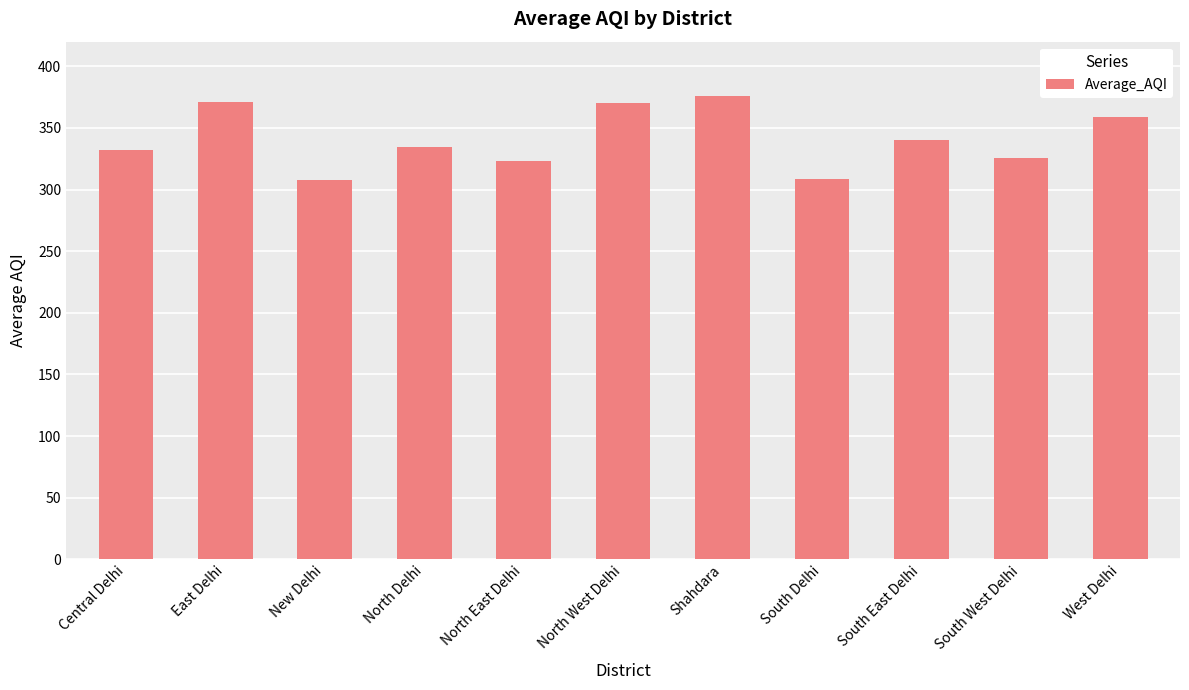

What is the difference between the second highest and second lowest values?

62.5